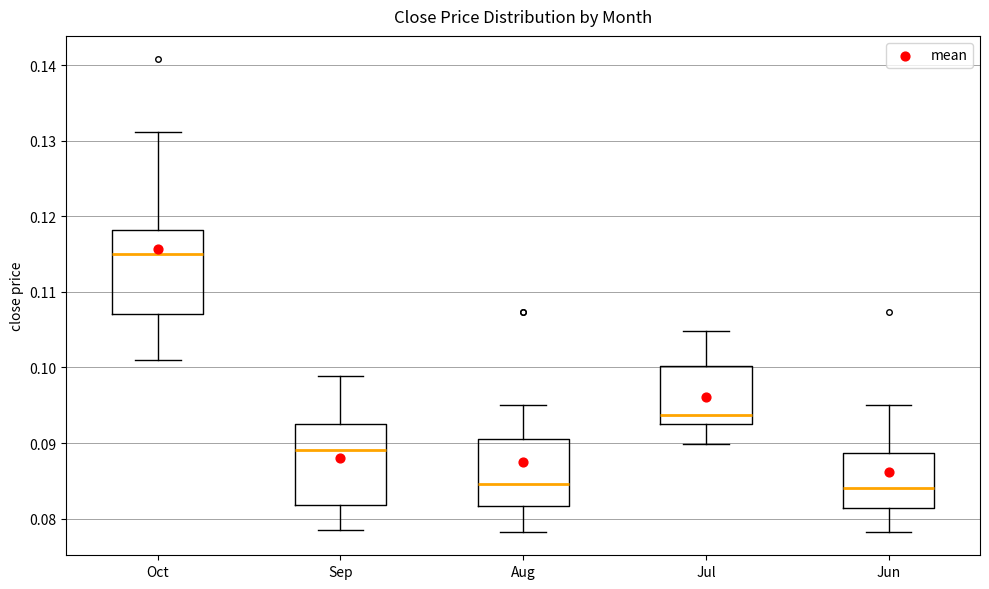

Where does the median line of the box for Jul sit on the y-axis? The values are not printed on the chart, so give them approximately, as read against the axis.

0.094